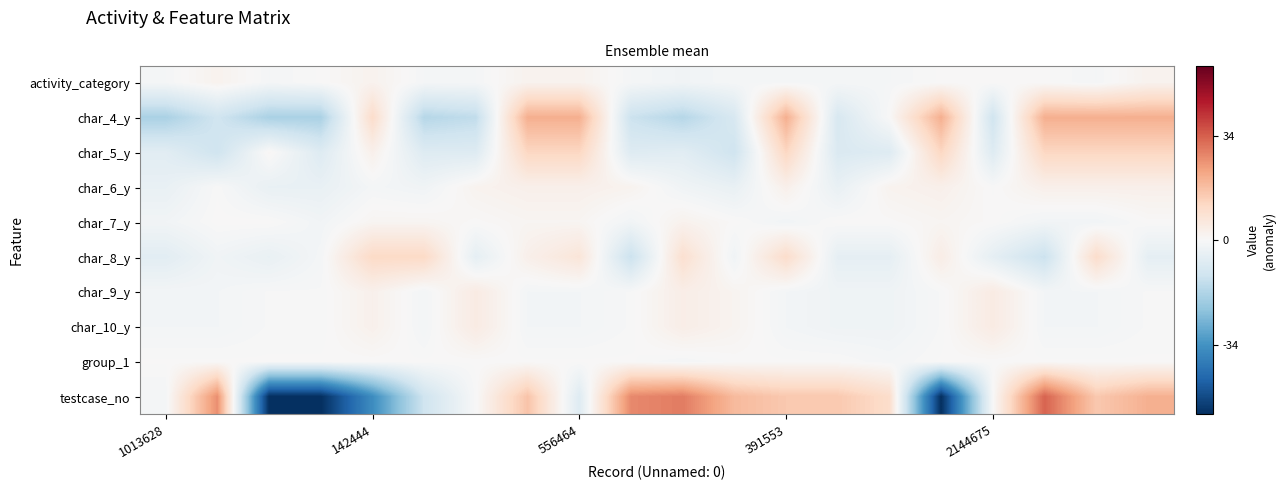

Reading left to right, list all the values displayed in this chart.

row_0: -0.9	2.1	-0.9	0.1	2.1	-0.9	-0.9	2.1	2.1	-0.9	-1.9	-0.9	-0.9	-0.9	-0.9	0.1	0.1	0.1	-0.9	2.1
row_1: -17.9	-10.9	-17.9	-17.9	10.1	-15.9	-13.9	20.1	20.1	-11.9	-15.9	-8.9	20.1	-8.9	0.1	20.1	-10.9	20.1	20.1	20.1
row_2: -6.2	-11.2	0.8	-7.2	2.8	-7.2	-7.2	11.8	11.8	-7.2	-6.2	-11.2	11.8	-8.2	-7.2	11.8	-7.2	11.8	11.8	11.8
row_3: -4.1	-0.1	-4.1	-4.1	-1.1	-2.1	1.9	2.9	2.9	1.9	-2.1	-4.1	2.9	-4.1	1.9	2.9	-0.1	2.9	2.9	2.9
row_4: -1.8	0.2	0.2	-1.8	1.2	1.2	0.2	1.2	1.2	-1.8	2.2	0.2	-1.8	0.2	0.2	1.2	0.2	-1.8	-1.8	0.2
row_5: -6.1	-2.1	-4.1	-1.1	10.9	10.9	-5.1	2.9	6.9	-12.1	8.9	-2.1	9.9	-5.1	-5.1	3.9	-5.1	-12.1	9.9	-5.1
row_6: -1.4	-1.4	-0.4	-0.4	2.6	-1.4	4.7	-1.4	-1.4	-0.4	3.6	1.6	-1.4	-2.4	-2.4	-0.4	4.7	-1.4	-1.4	-0.4
row_7: -1.4	-1.4	-0.4	-0.4	2.6	-1.4	4.7	-1.4	-1.4	-0.4	3.6	1.6	-1.4	-2.4	-2.4	-0.4	4.7	-1.4	-1.4	-0.4
row_8: 0.1	0.1	0.1	0.1	0.1	0.1	0.1	0.1	0.1	0.1	-0.9	0.1	0.1	0.1	-0.9	0.1	0.1	0.1	0.1	0.1
row_9: -1.1	25.9	-56.1	-56.1	-35.1	-11.1	-0.1	15.9	-7.1	26.9	28.9	17.9	14.9	14.9	9.9	-56.1	-0.1	32.9	14.9	19.9